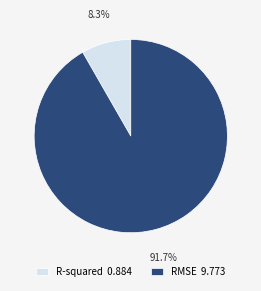

To the nearest percent, what is the difference between the R-squared and RMSE slice percentages?

83%